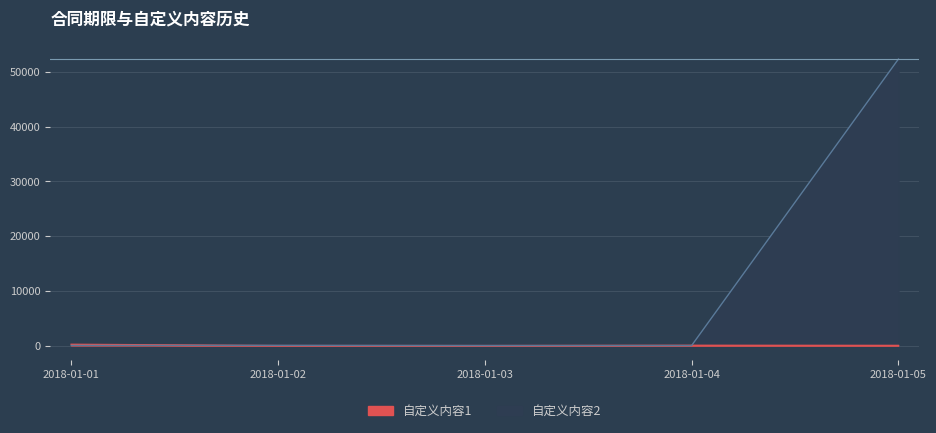

What is the minimum value for 自定义内容1?

2